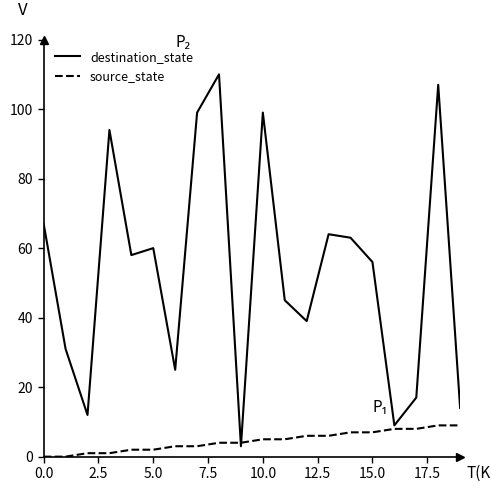

What is the difference between the second highest and second lowest values in the destination_state series?

98